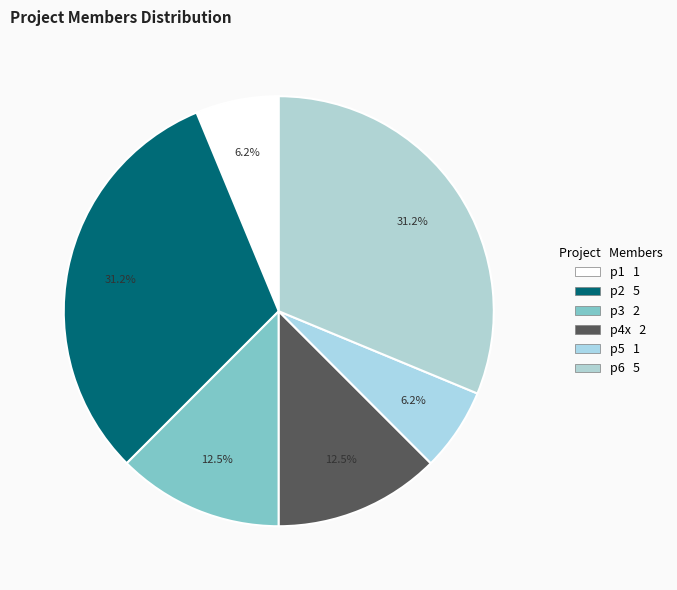

Count the number of slices in the pie.

6